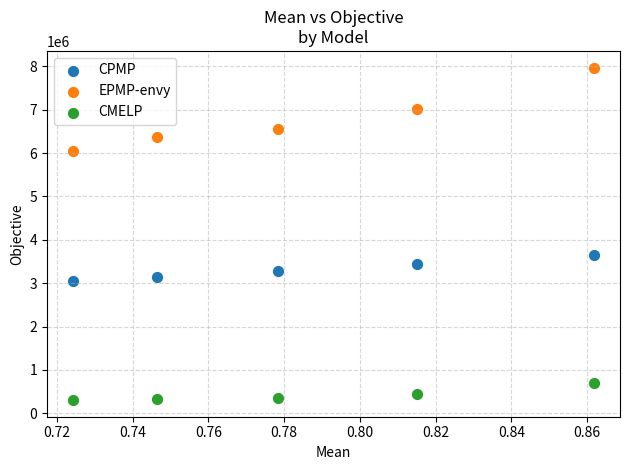

Which series reaches the minimum Y coordinate?

CMELP